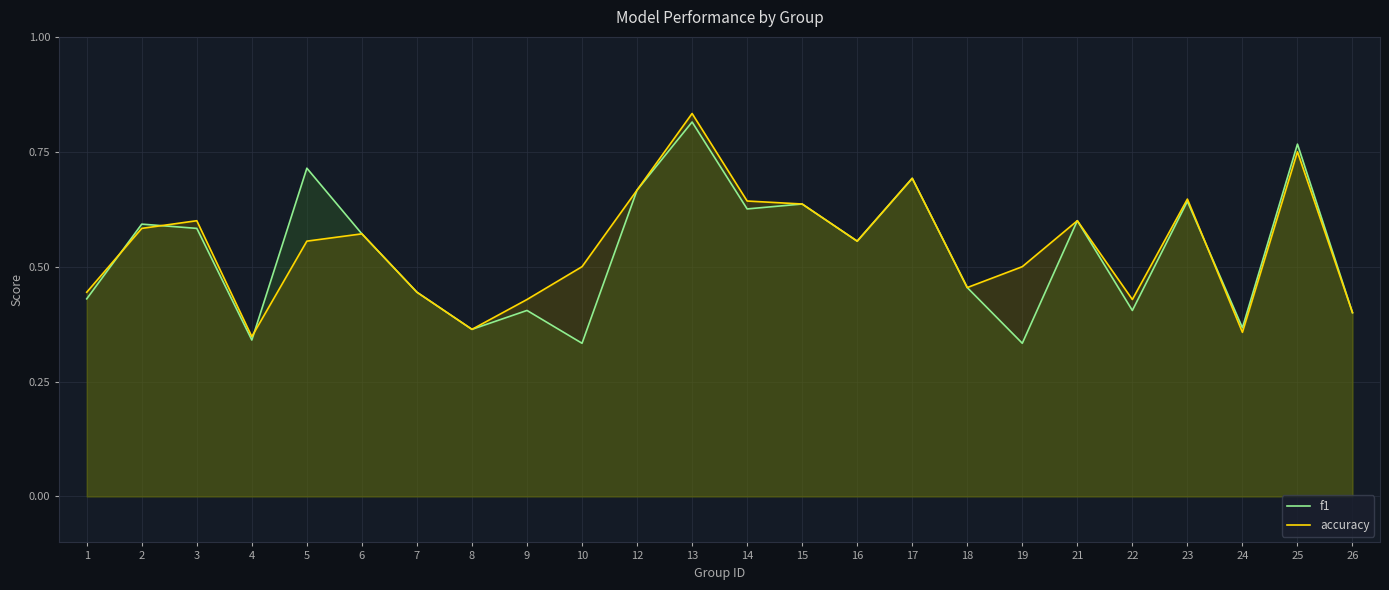

What is the total value across all series at 13?

1.6